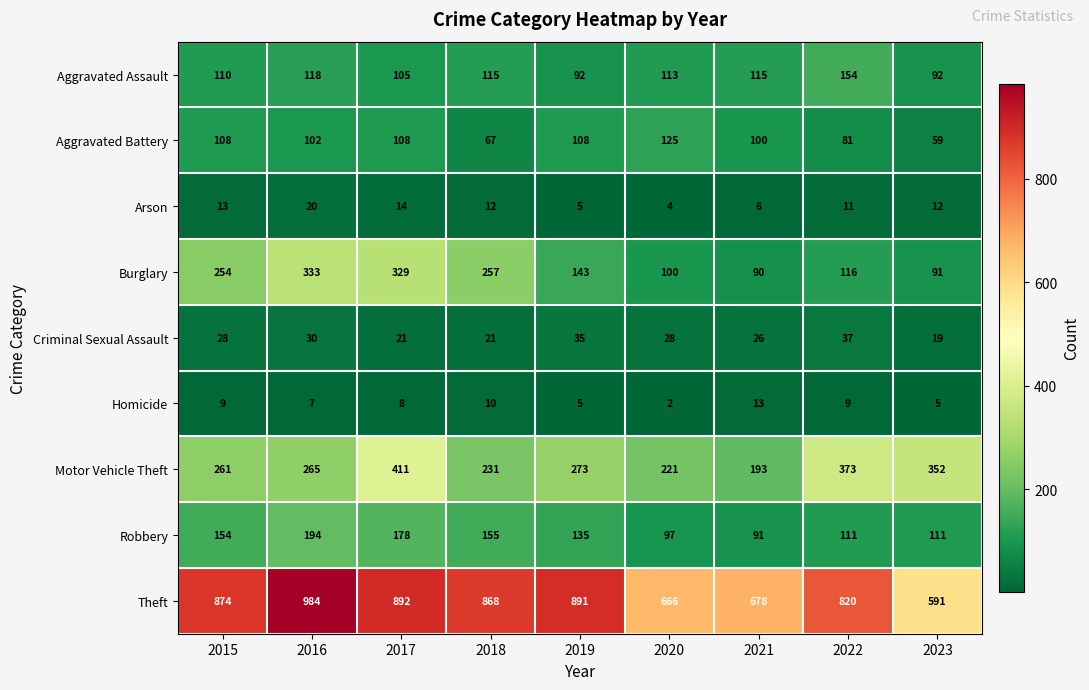

How many data points in Criminal Sexual Assault are less than 28?

4